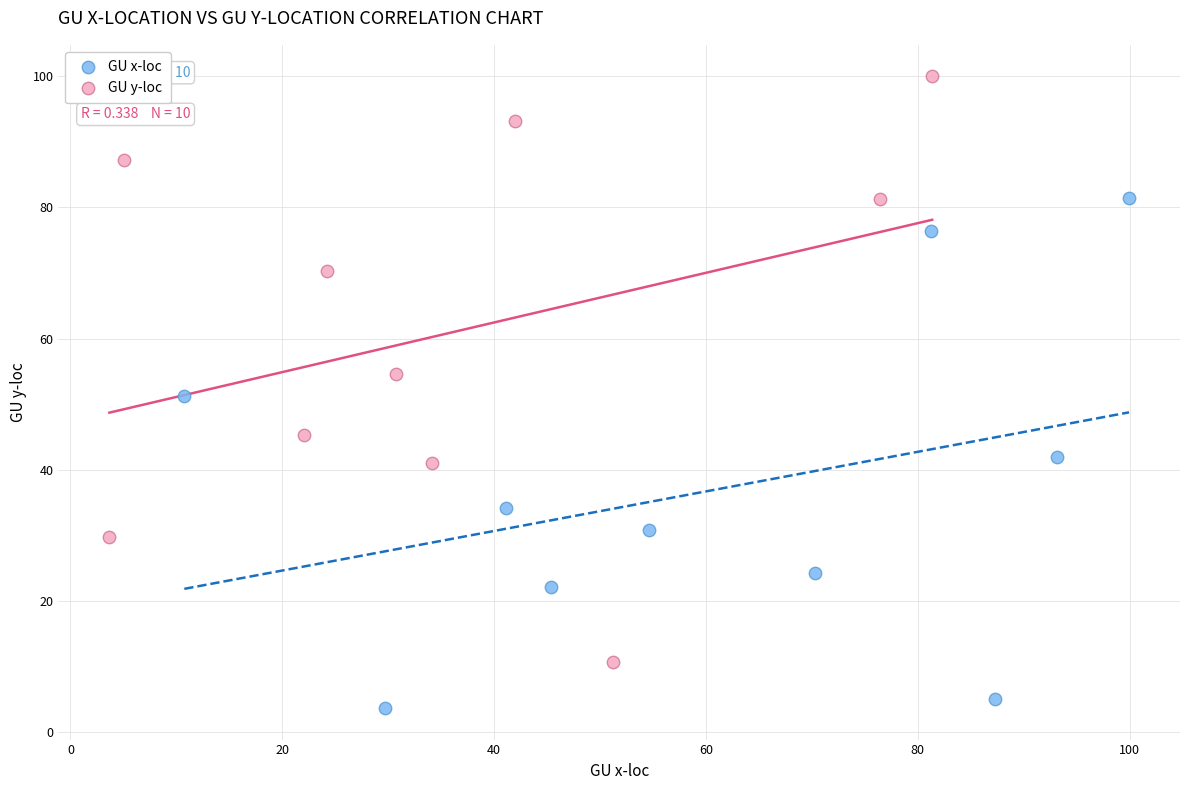

What are all the series names shown in the legend?

GU x-loc, GU y-loc